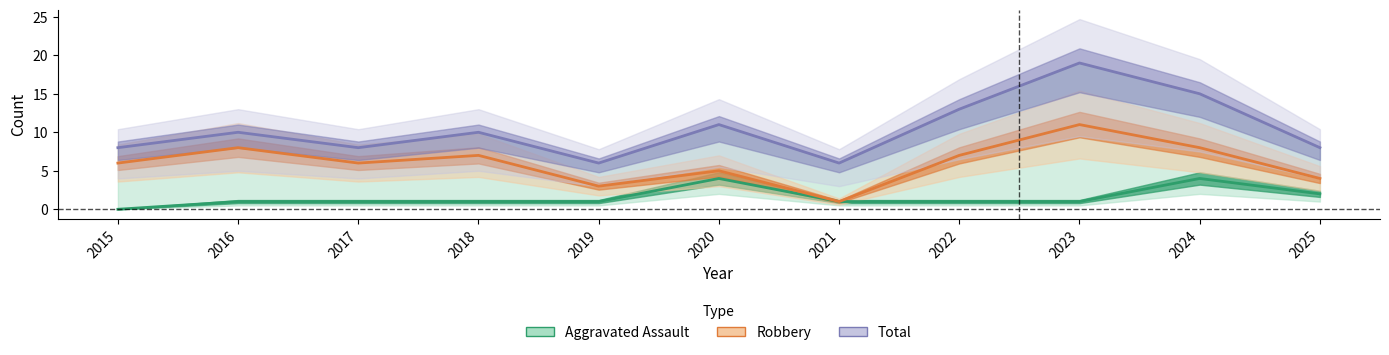

What is the greatest value displayed?

19